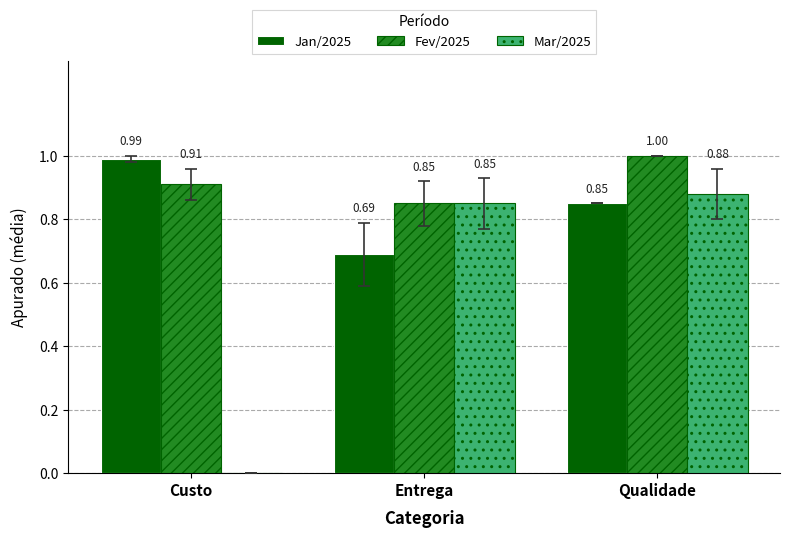

Is it true that Jan/2025 equals 1.0 at Custo?

True